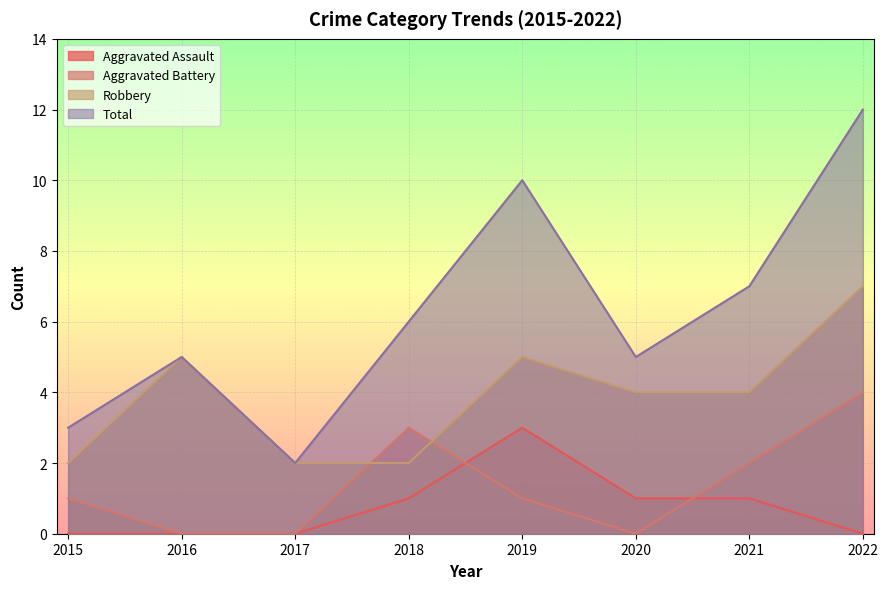

What is the maximum value shown in the chart?

12